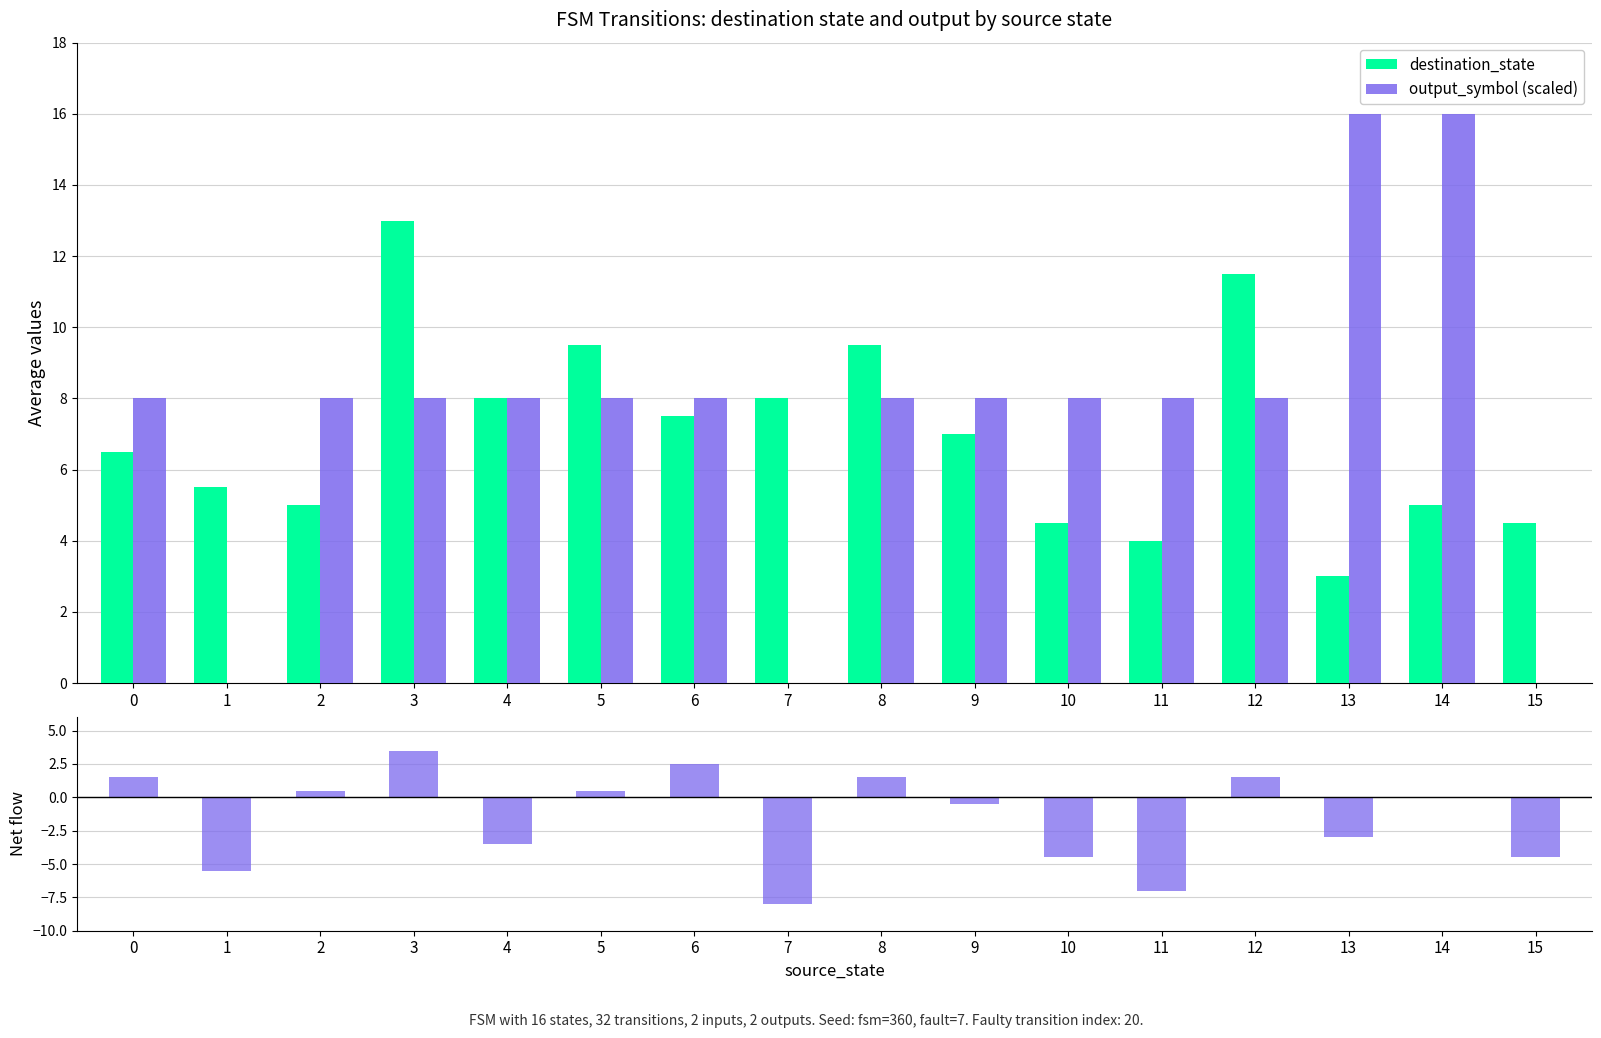

How many positive values does the output_symbol (scaled) series have?

13